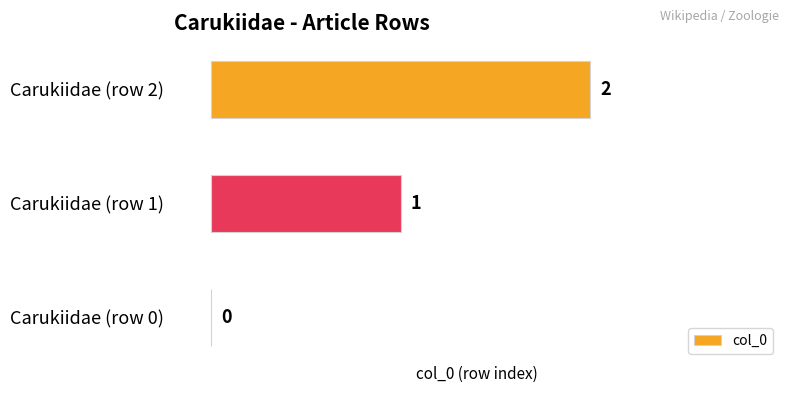

The chart shows a value of 2 at Carukiidae (row 2). True or false?

True